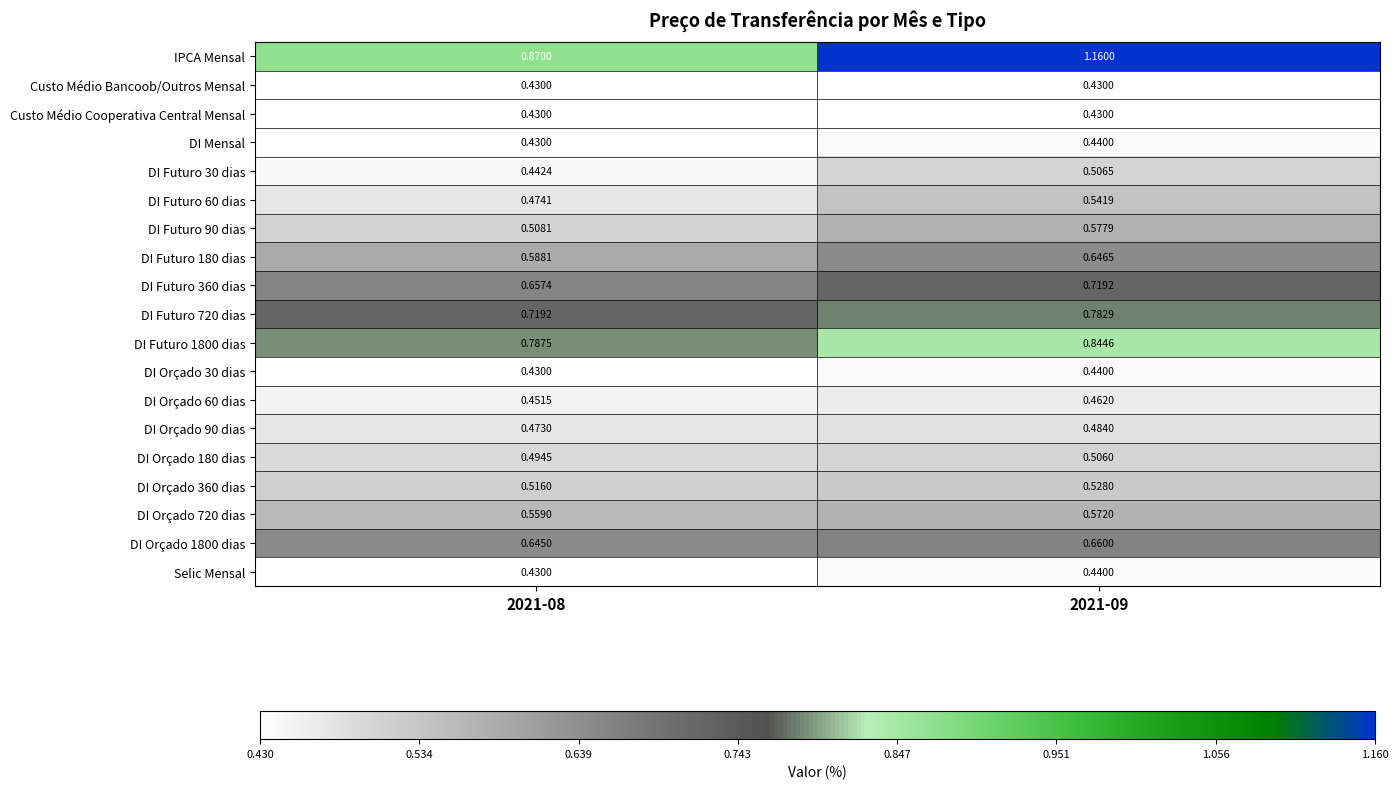

Which series has the largest total across all categories?

IPCA Mensal